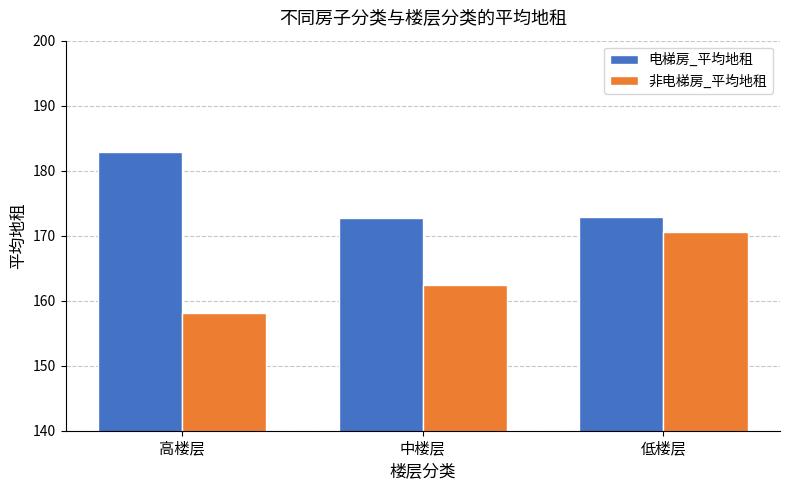

What is the value of the 非电梯房_平均地租 bar at the 1st from the left?

158.1